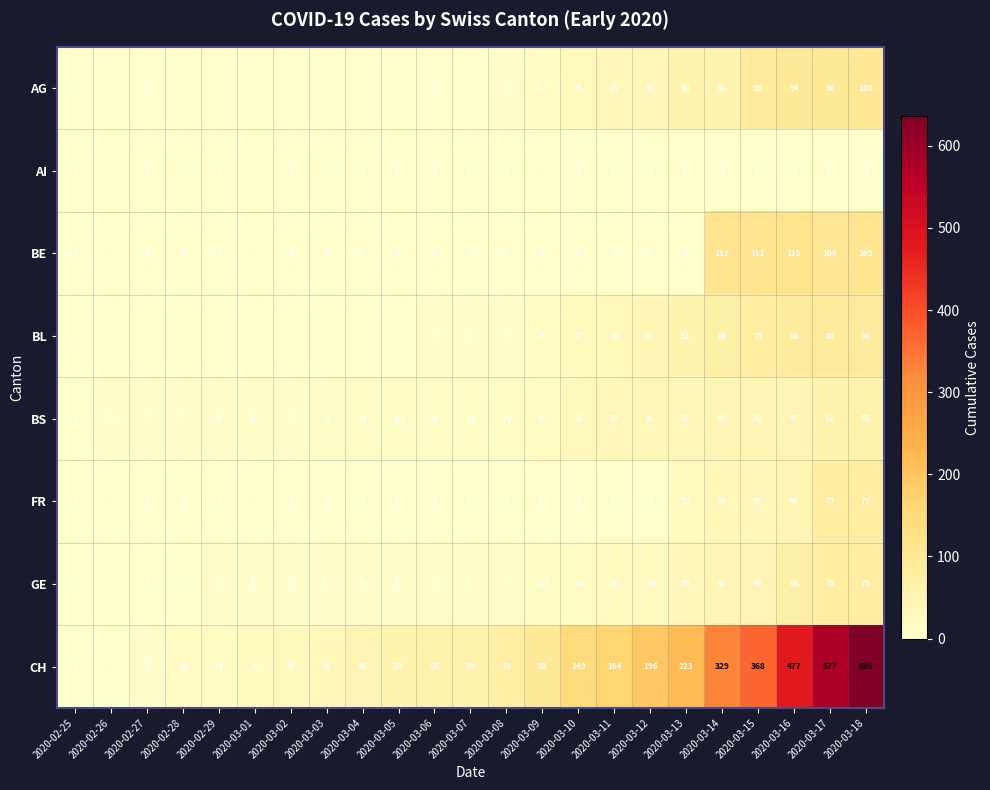

What is the approximate value of GE at 2020-03-08?

9